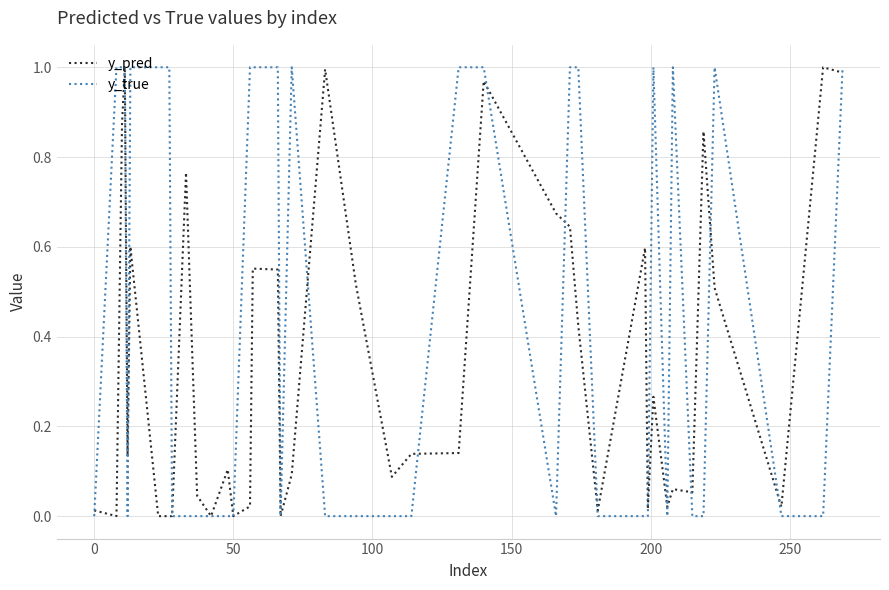

What are all the series names shown in the legend?

y_pred, y_true